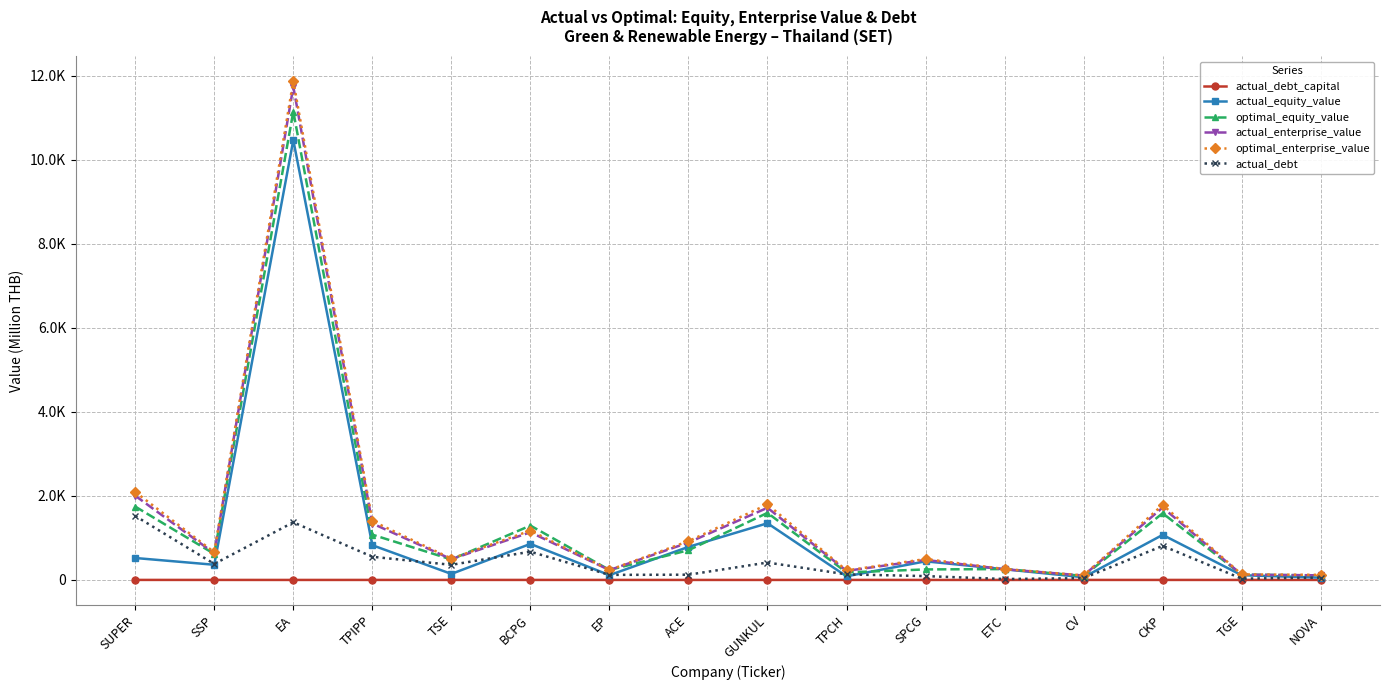

Count the number of data series in this chart.

6